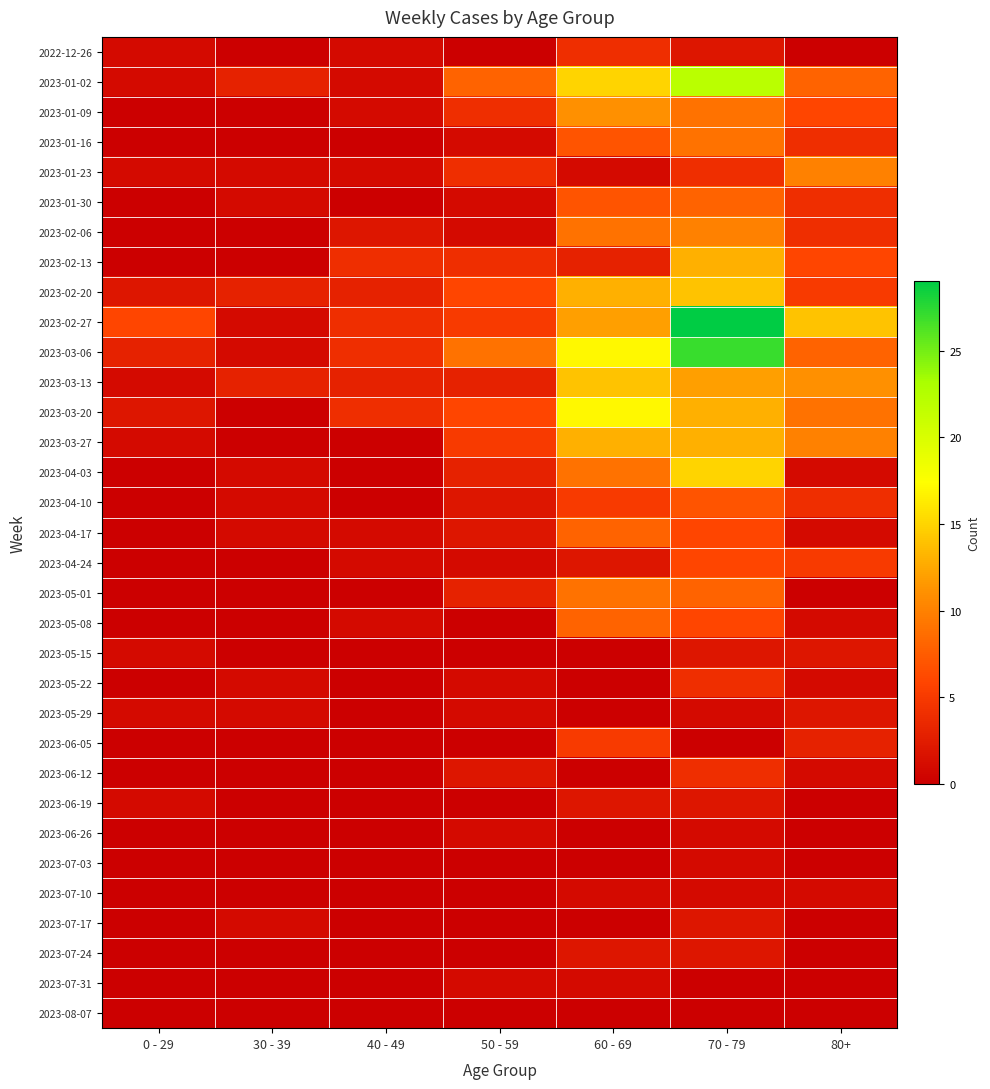

Which series has the largest range (max minus min)?

2023-02-27